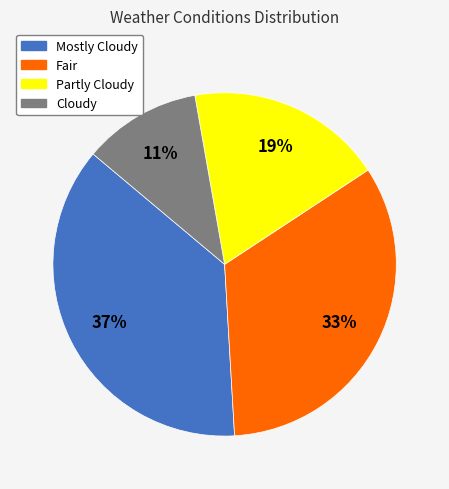

Is Partly Cloudy the majority of the pie?

No